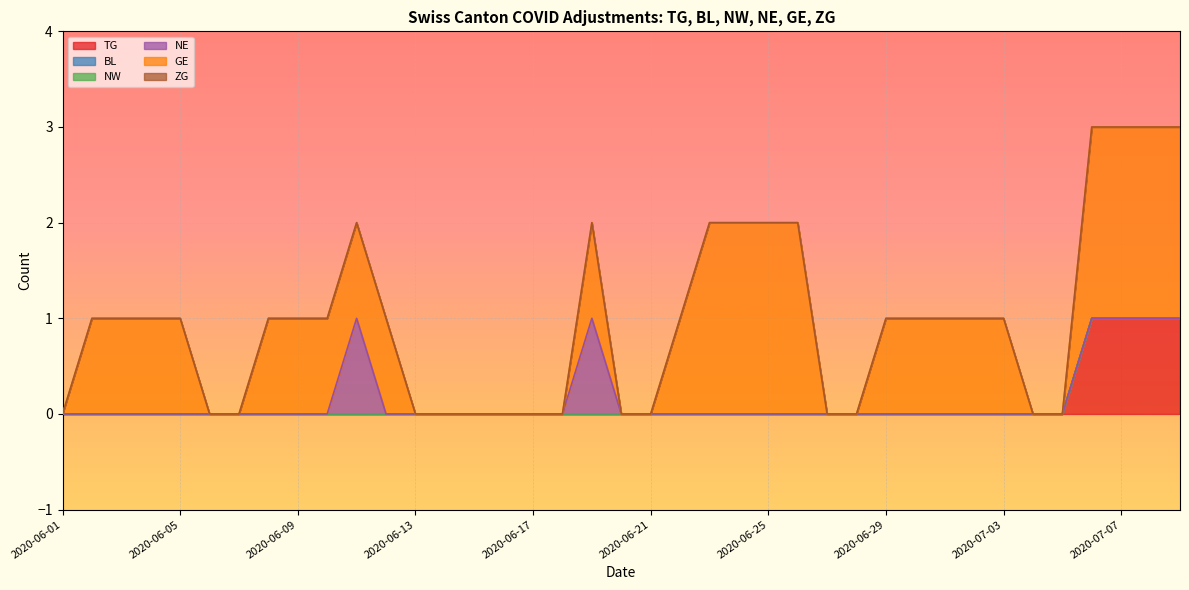

What is the difference between the maximum and second lowest values in the GE series?

2